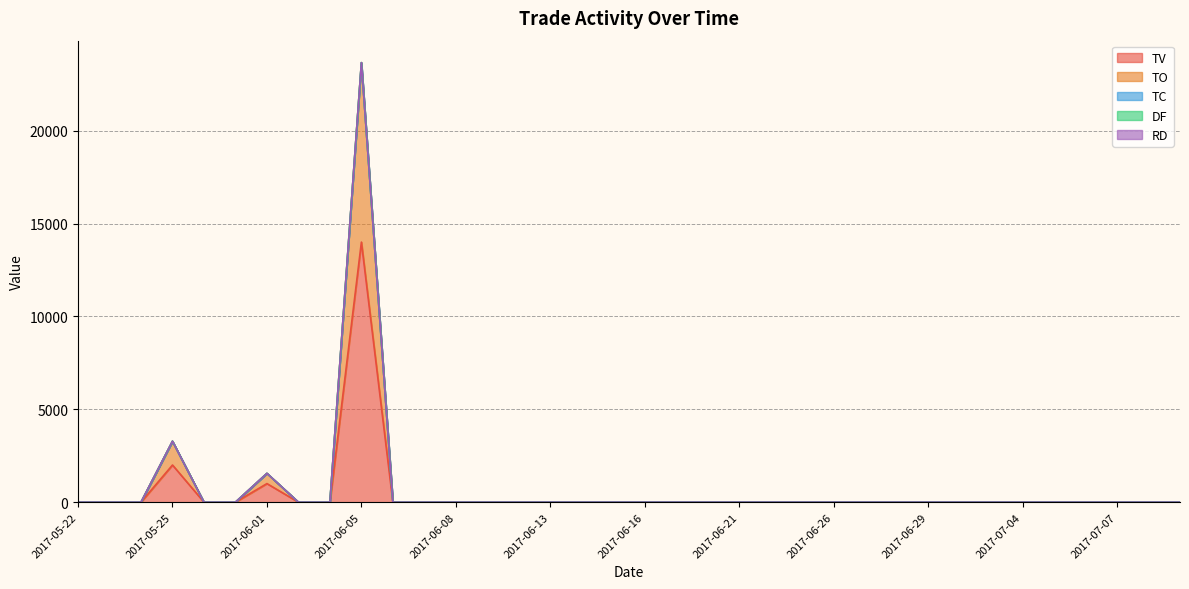

True or false: RD has more than 0 interior local peaks.

False